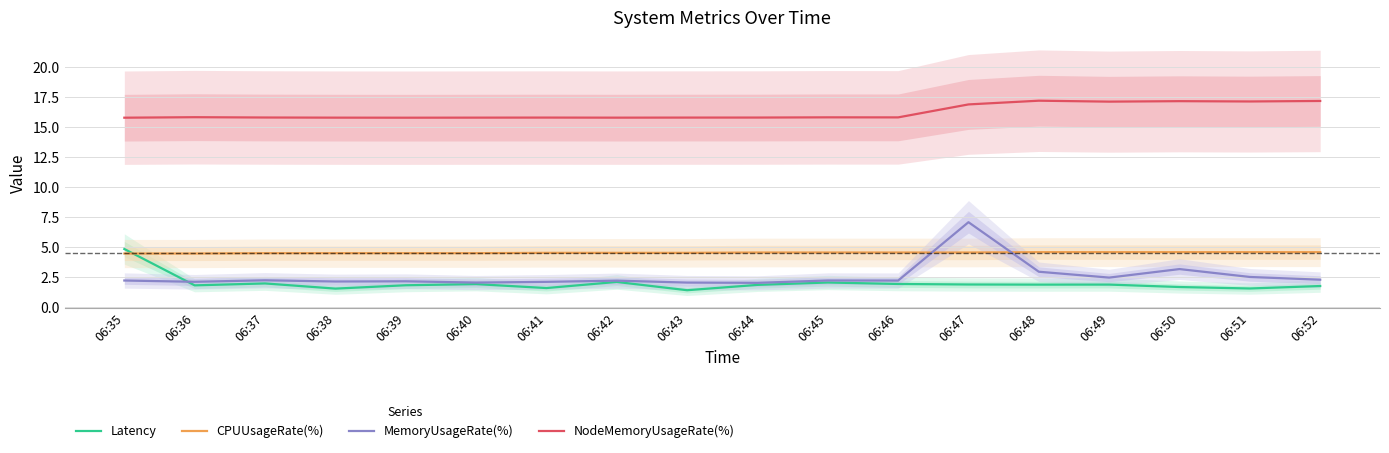

True or false: MemoryUsageRate(%) and NodeMemoryUsageRate(%) cross at least once.

False